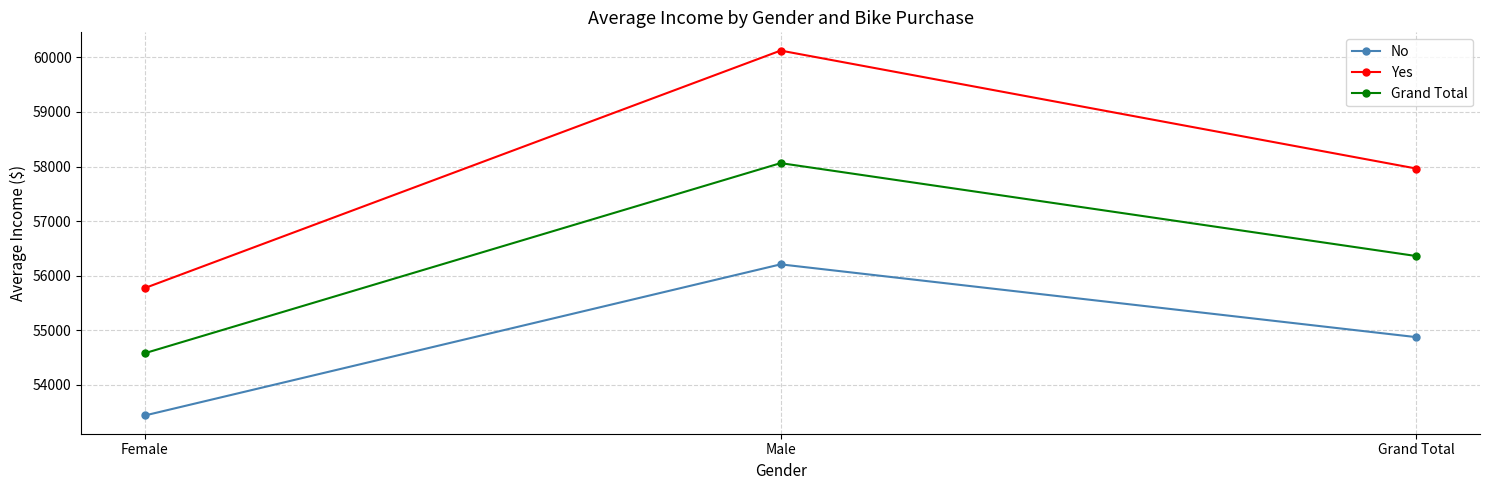

What is the total value across all series at Grand Total?

169197.3